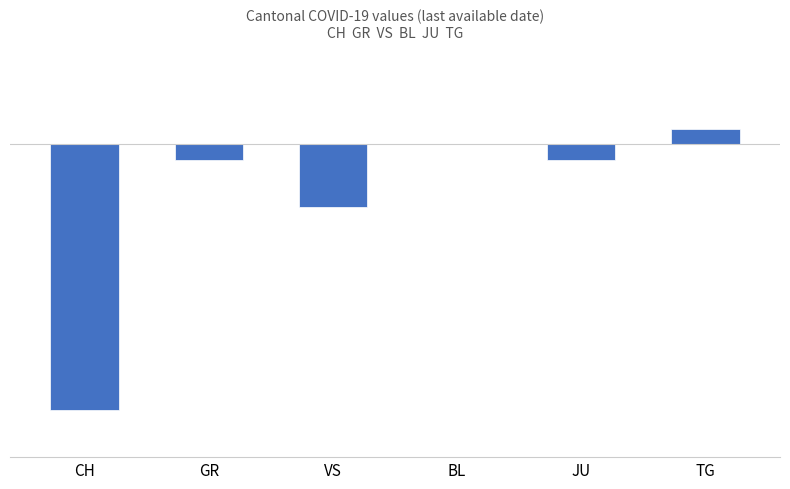

What is the change in value from GR to TG?

+2